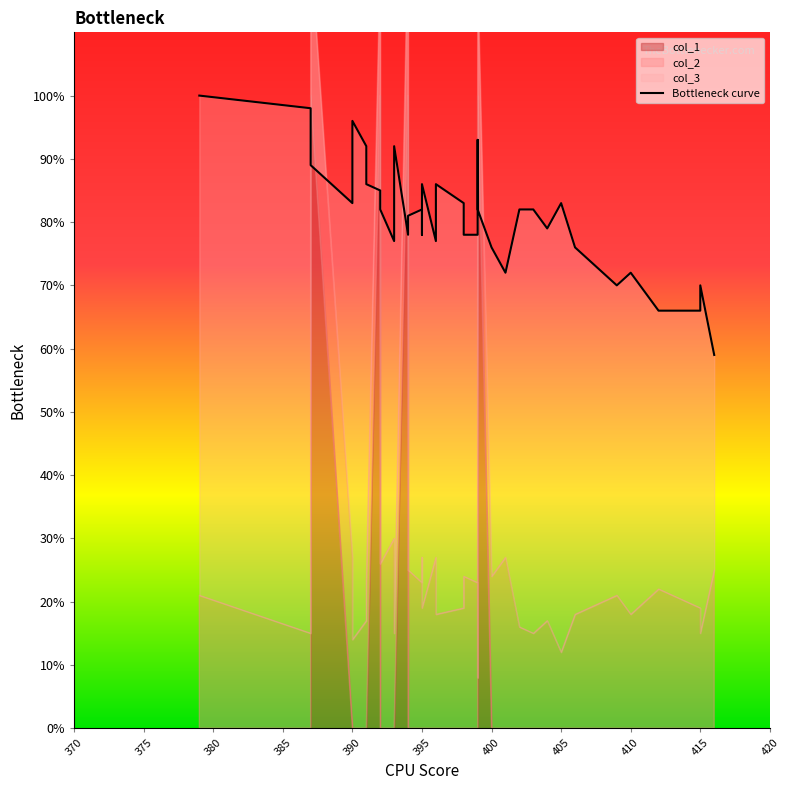

What is the difference between the maximum and minimum values?

41